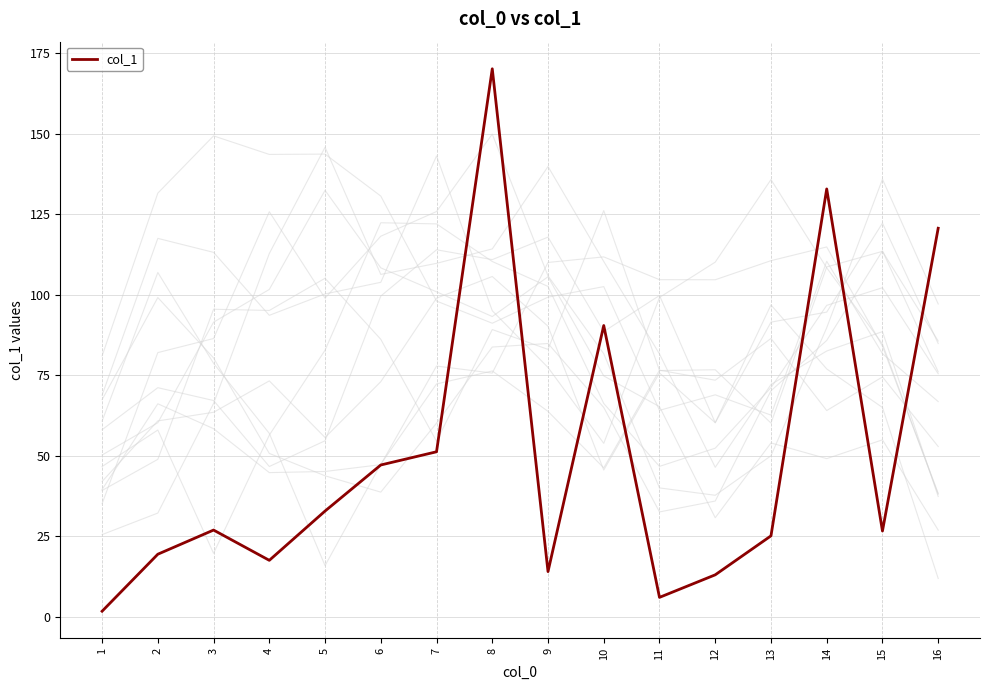

Does the chart display data point markers on the line(s)?

No